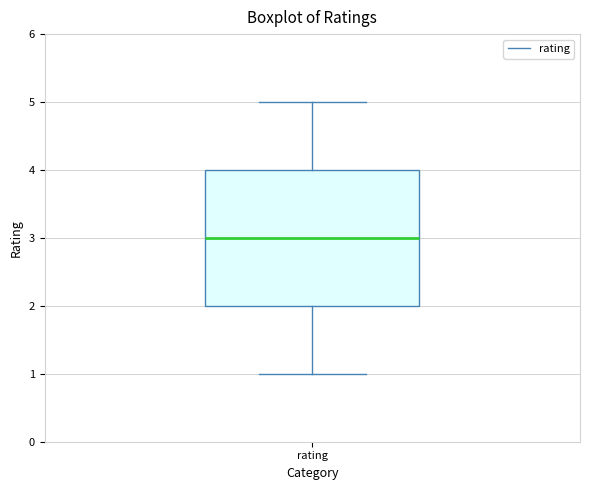

Read this box plot against the y-axis: the position of the median line, the range covered by the box, and the ends of both whiskers. The values are not printed on the chart, so give them approximately, as read against the axis.

median 3, box 2 to 4, whiskers 1 to 5